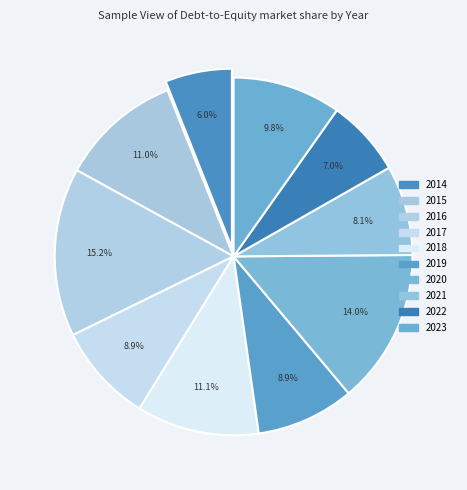

To the nearest percent, what portion does 2022 represent?

7%